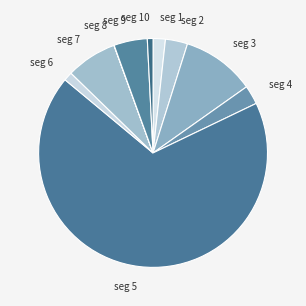

Which has a higher value, seg 4 or seg 5?

seg 5